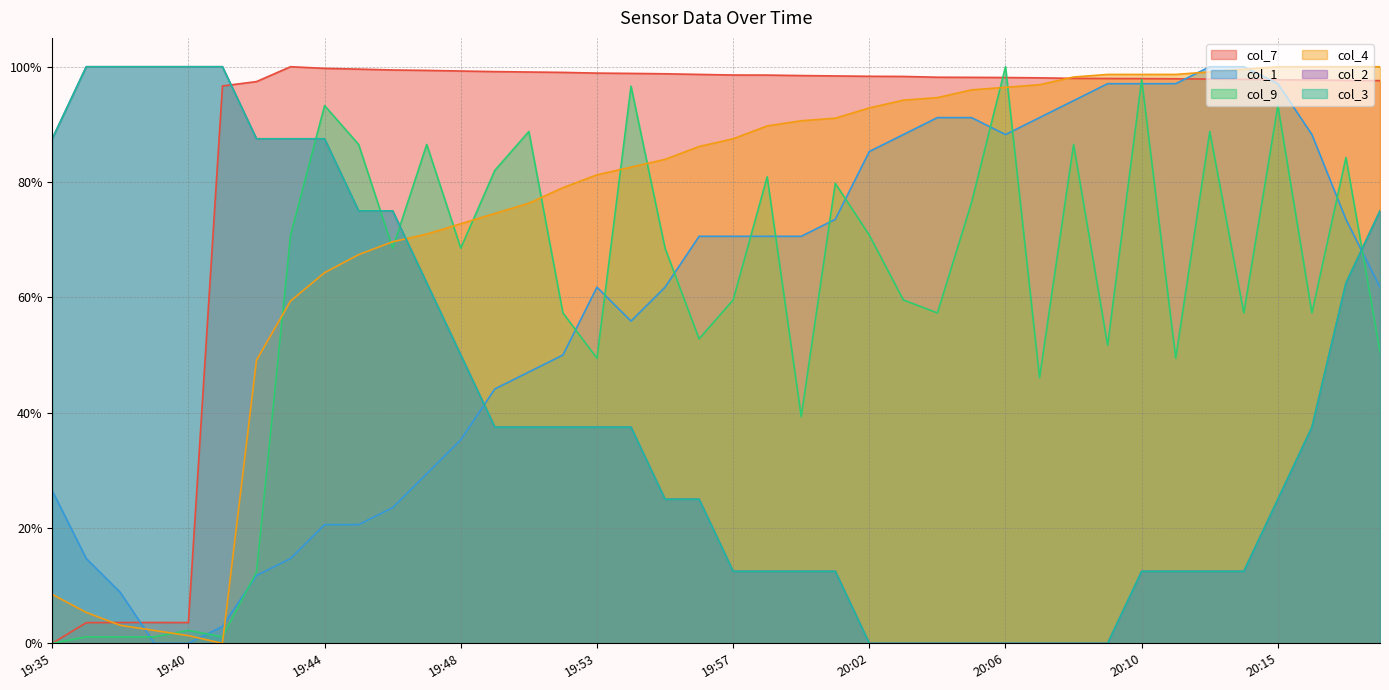

Reading left to right, what are all the values shown in this chart?

col_7: 0.0	3.6	3.6	3.6	3.6	96.7	97.4	100.0	99.7	99.6	99.4	99.4	99.3	99.2	99.1	99.0	98.9	98.8	98.8	98.7	98.6	98.5	98.5	98.4	98.3	98.3	98.2	98.2	98.1	98.1	98.0	98.0	97.9	97.9	97.9	97.8	97.7	97.7	97.6	97.6
col_1: 26.5	14.7	8.8	0.0	0.0	2.9	11.8	14.7	20.6	20.6	23.5	29.4	35.3	44.1	47.1	50.0	61.8	55.9	61.8	70.6	70.6	70.6	70.6	73.5	85.3	88.2	91.2	91.2	88.2	91.2	94.1	97.1	97.1	97.1	100.0	100.0	97.1	88.2	73.5	61.8
col_9: 0.0	1.1	1.1	1.1	2.2	1.1	12.4	70.8	93.3	86.5	68.5	86.5	68.5	82.0	88.8	57.3	49.4	96.6	68.5	52.8	59.6	80.9	39.3	79.8	70.8	59.6	57.3	76.4	100.0	46.1	86.5	51.7	97.8	49.4	88.8	57.3	93.3	57.3	84.3	50.6
col_4: 8.5	5.4	3.1	2.2	1.3	0.0	49.1	59.4	64.3	67.4	69.6	71.0	72.8	74.6	76.3	79.0	81.2	82.6	83.9	86.2	87.5	89.7	90.6	91.1	92.9	94.2	94.6	96.0	96.4	96.9	98.2	98.7	98.7	98.7	99.1	99.6	100.0	100.0	100.0	100.0
col_2: 87.5	100.0	100.0	100.0	100.0	100.0	87.5	87.5	87.5	75.0	75.0	62.5	50.0	37.5	37.5	37.5	37.5	37.5	25.0	25.0	12.5	12.5	12.5	12.5	0.0	0.0	0.0	0.0	0.0	0.0	0.0	0.0	12.5	12.5	12.5	12.5	25.0	37.5	62.5	75.0
col_3: 87.5	100.0	100.0	100.0	100.0	100.0	87.5	87.5	87.5	75.0	75.0	62.5	50.0	37.5	37.5	37.5	37.5	37.5	25.0	25.0	12.5	12.5	12.5	12.5	0.0	0.0	0.0	0.0	0.0	0.0	0.0	0.0	12.5	12.5	12.5	12.5	25.0	37.5	62.5	75.0